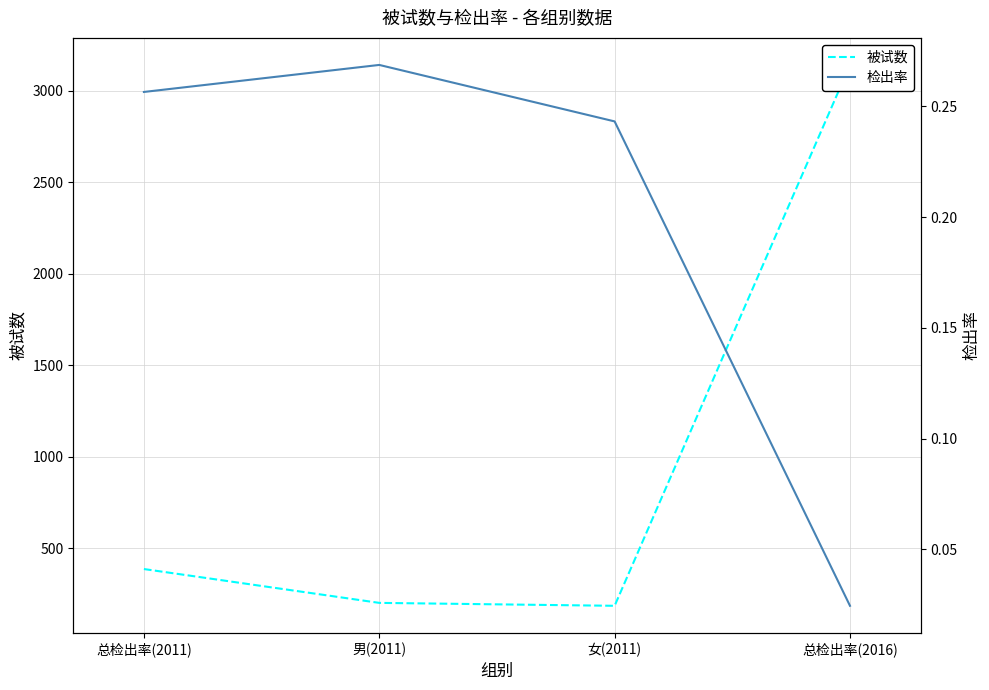

Is it true that 被试数 equals 101.8 at 女(2011)?

False